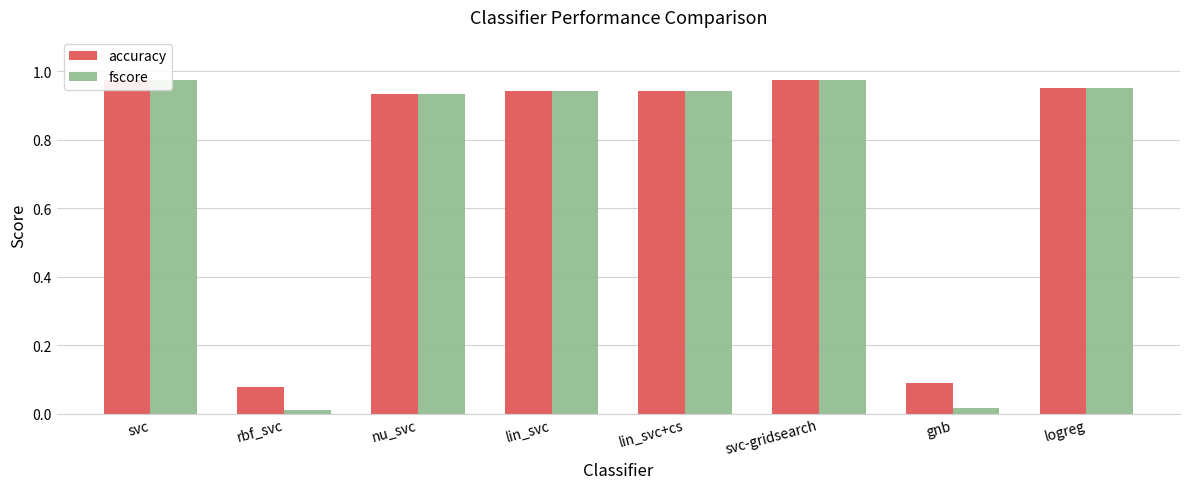

At how many categories does at least one series exceed 0?

8